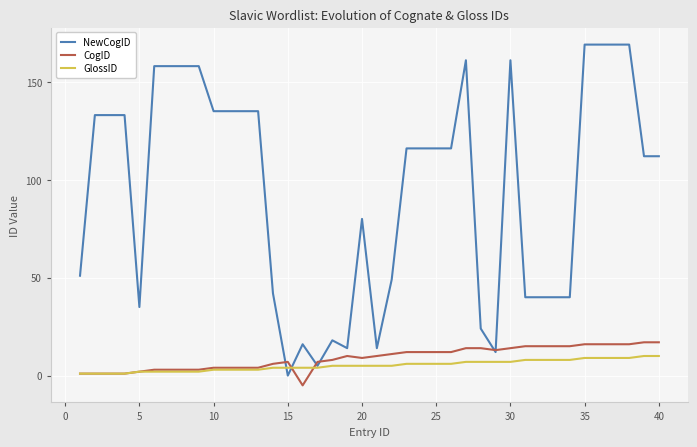

What is the difference between the second highest and second lowest values in the NewCogID series?

164